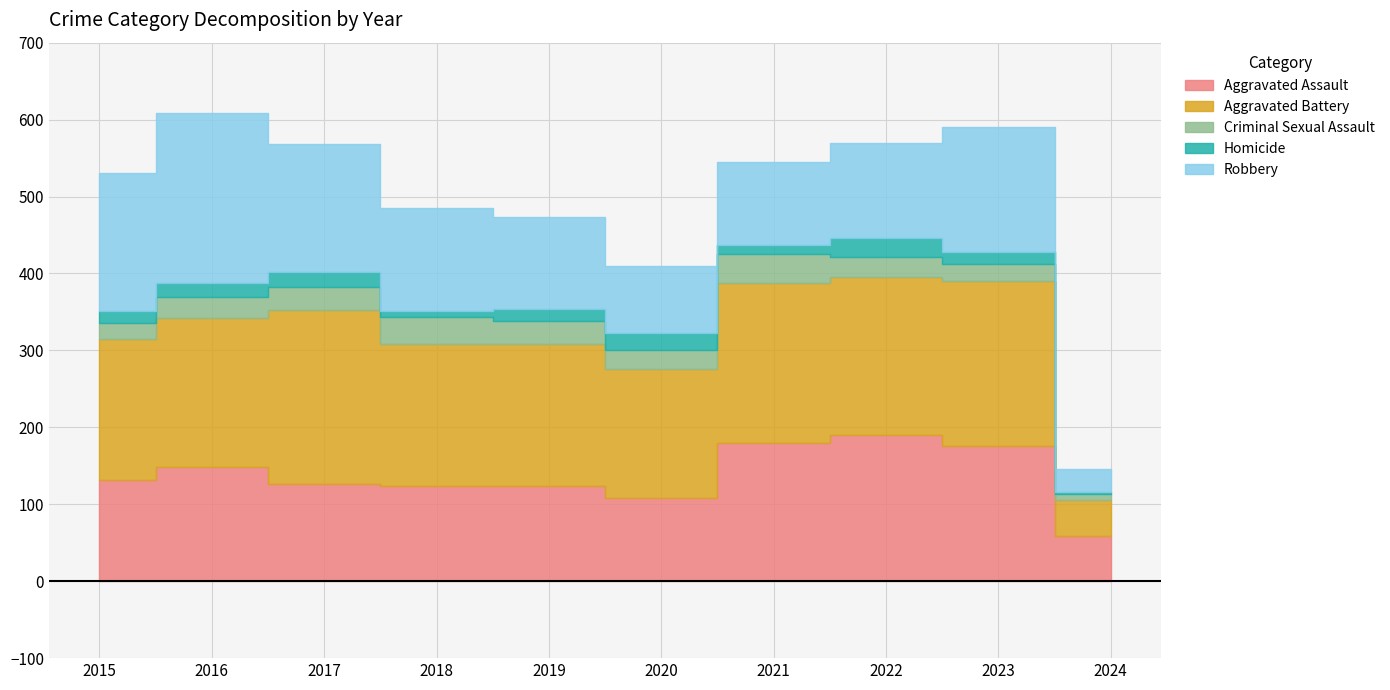

Between 2015 and 2024, which series saw the biggest shift?

Robbery